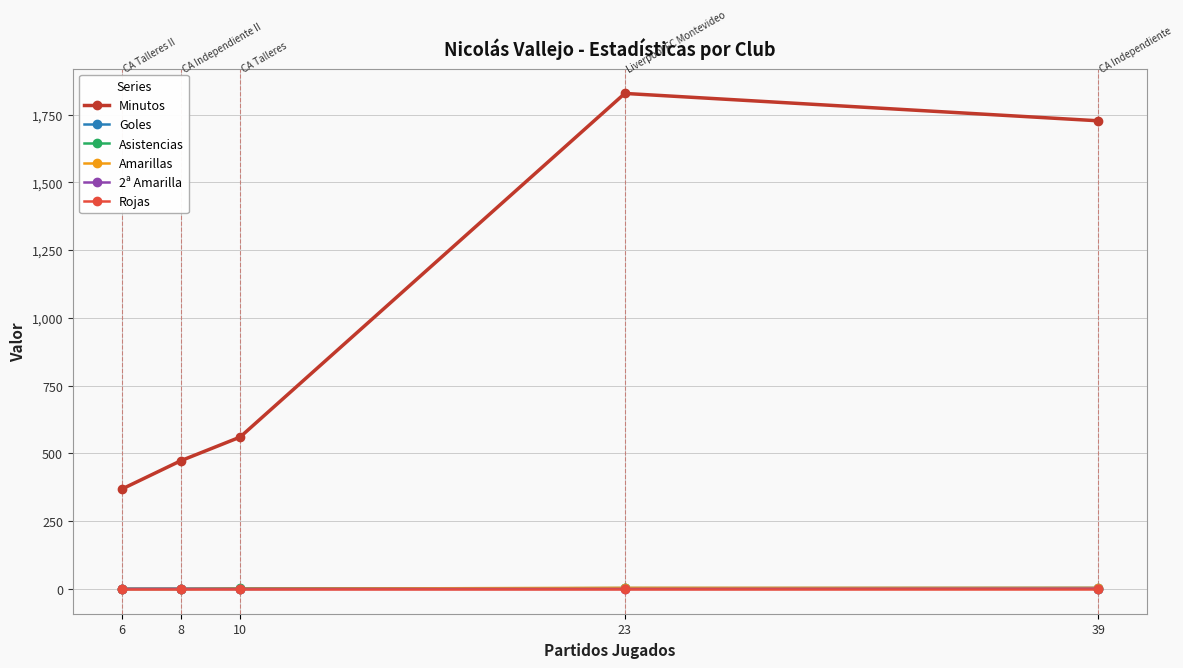

True or false: Goles and Minutos cross at least once.

False